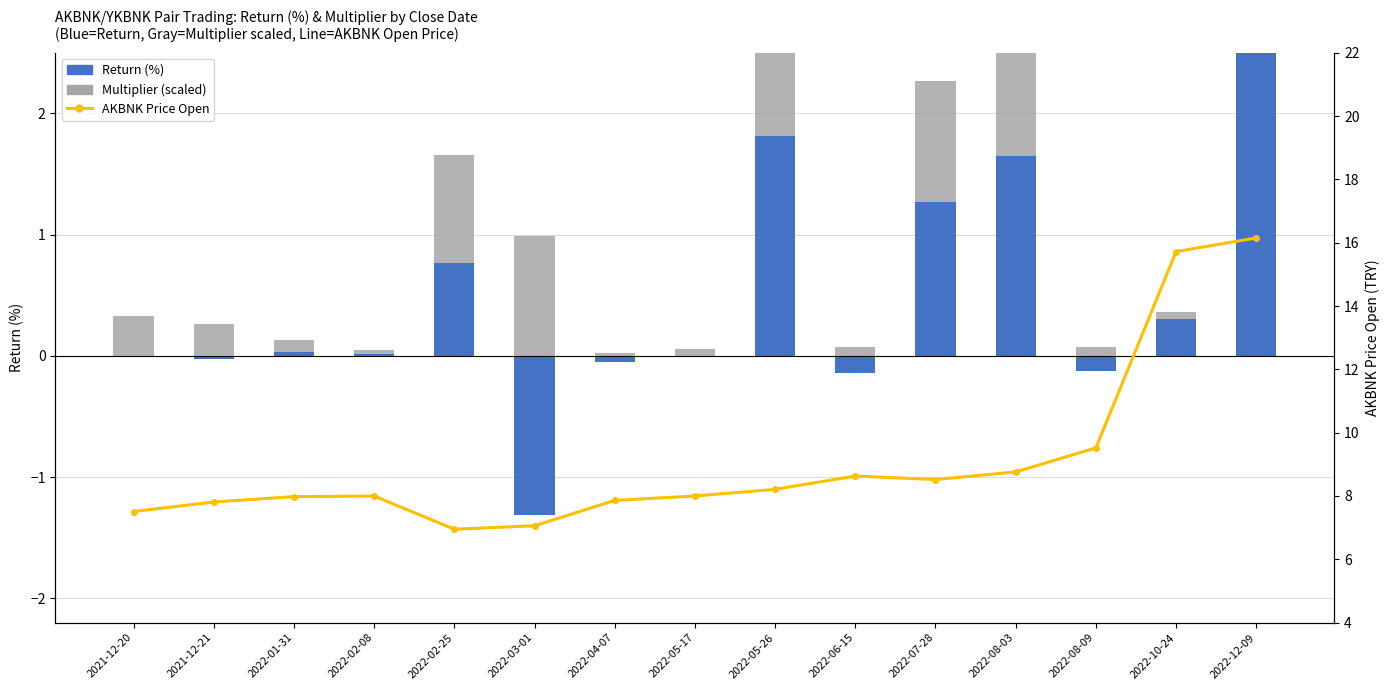

Count the number of data series in this chart.

4